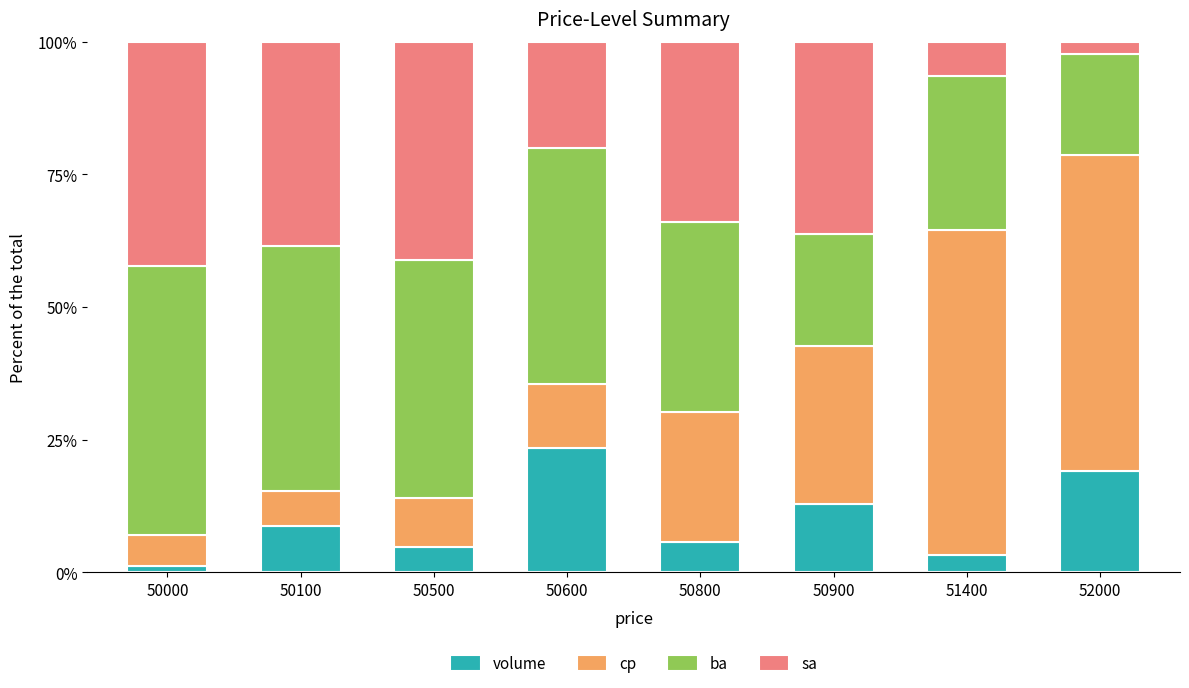

What value does the volume series have at 50000?

1.2